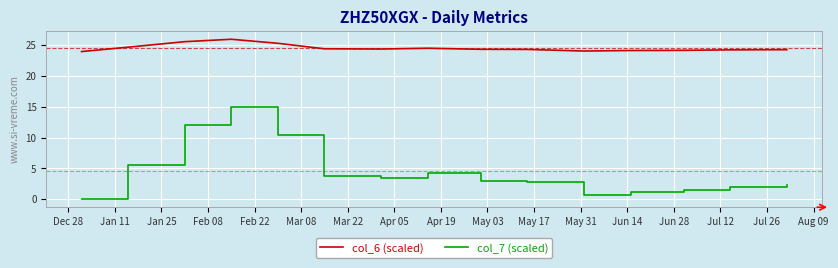

Which series has the largest total across all categories?

col_6 (scaled)